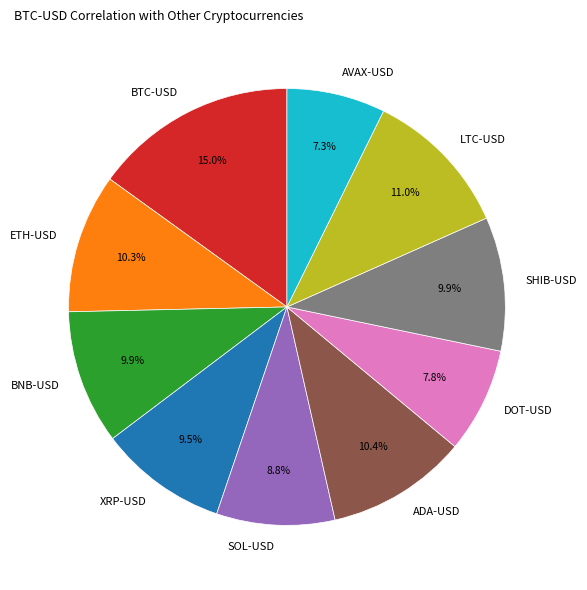

Combined, what portion of the pie is SOL-USD and BTC-USD?

23.8%